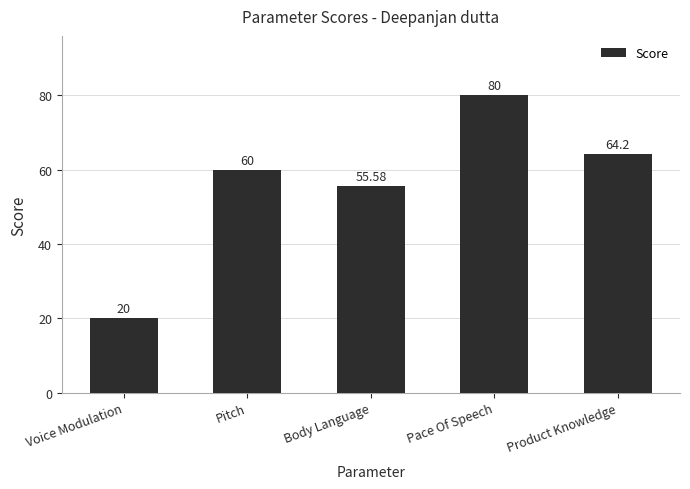

Which label corresponds to the largest value in the chart?

Pace Of Speech